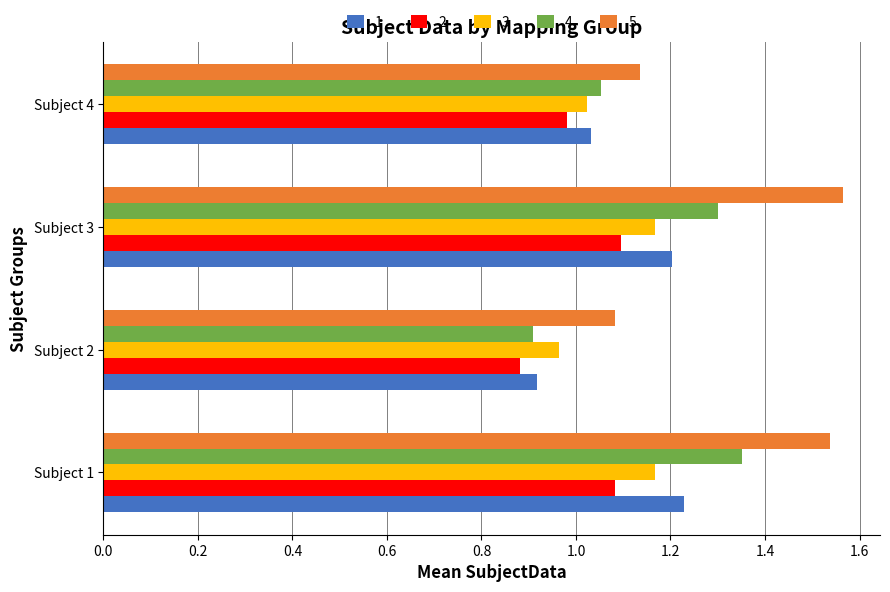

What is the difference between the second highest and minimum values in the 1 series?

0.3